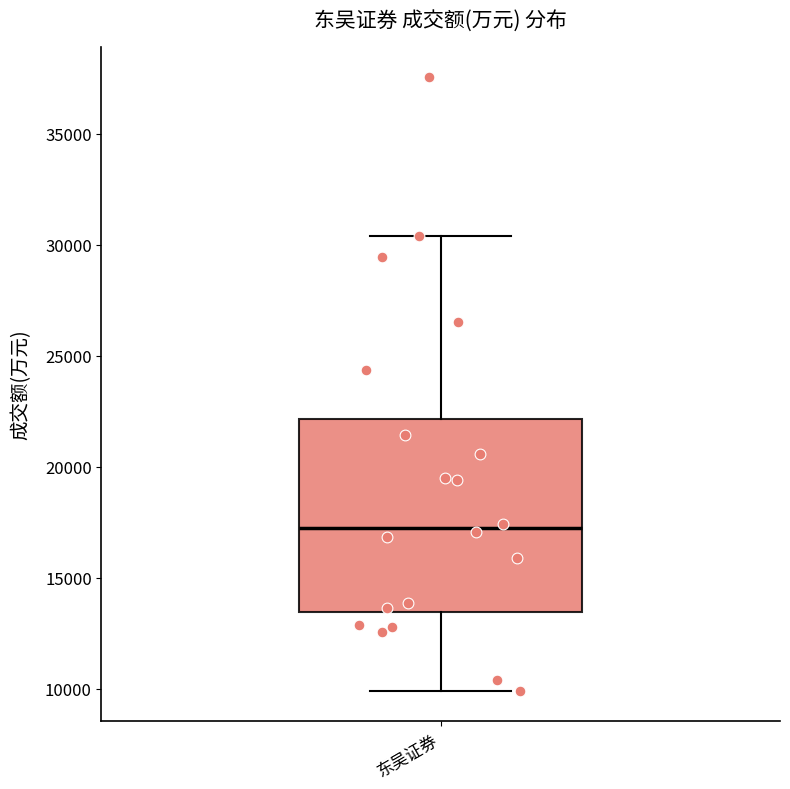

Where does the median line of the box for 东吴证券 sit on the y-axis? The values are not printed on the chart, so give them approximately, as read against the axis.

17000